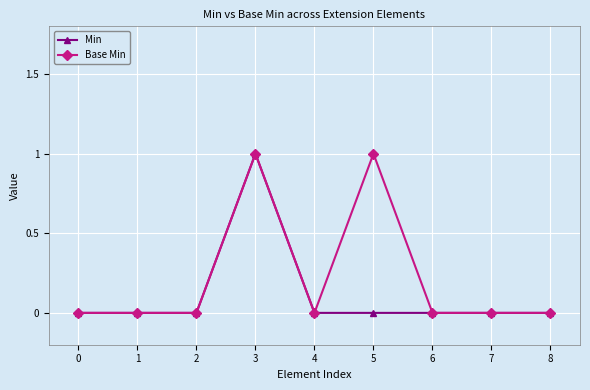

What is the sum of all Base Min values?

2